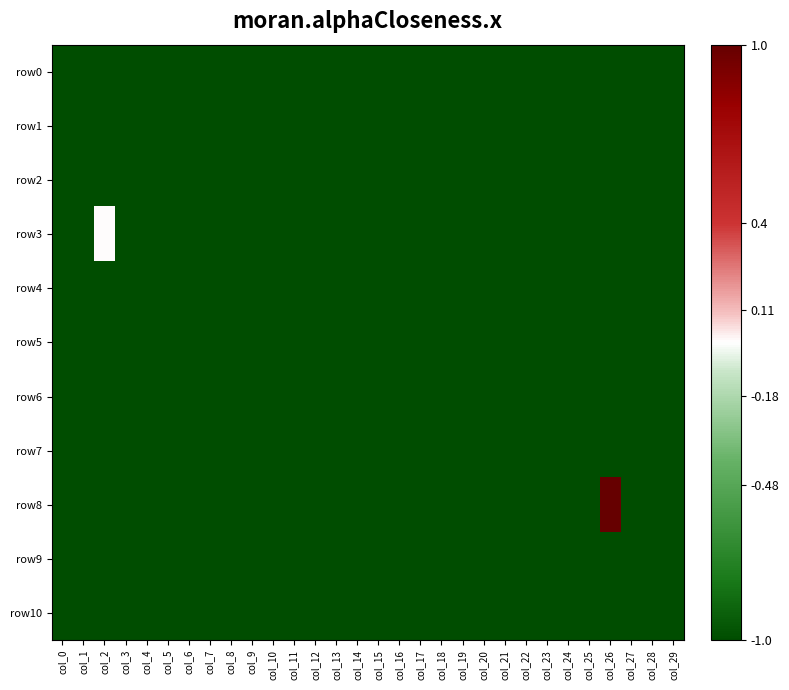

Reading right to left, what are all the values shown in this chart?

row0: col_29=-1	col_28=-1	col_27=-1	col_26=-1	col_25=-1	col_24=-1	col_23=-1	col_22=-1	col_21=-1	col_20=-1	col_19=-1	col_18=-1	col_17=-1	col_16=-1	col_15=-1	col_14=-1	col_13=-1	col_12=-1	col_11=-1	col_10=-1	col_9=-1	col_8=-1	col_7=-1	col_6=-1	col_5=-1	col_4=-1	col_3=-1	col_2=-1	col_1=-1	col_0=-1
row1: col_29=-1	col_28=-1	col_27=-1	col_26=-1	col_25=-1	col_24=-1	col_23=-1	col_22=-1	col_21=-1	col_20=-1	col_19=-1	col_18=-1	col_17=-1	col_16=-1	col_15=-1	col_14=-1	col_13=-1	col_12=-1	col_11=-1	col_10=-1	col_9=-1	col_8=-1	col_7=-1	col_6=-1	col_5=-1	col_4=-1	col_3=-1	col_2=-1	col_1=-1	col_0=-1
row2: col_29=-1	col_28=-1	col_27=-1	col_26=-1	col_25=-1	col_24=-1	col_23=-1	col_22=-1	col_21=-1	col_20=-1	col_19=-1	col_18=-1	col_17=-1	col_16=-1	col_15=-1	col_14=-1	col_13=-1	col_12=-1	col_11=-1	col_10=-1	col_9=-1	col_8=-1	col_7=-1	col_6=-1	col_5=-1	col_4=-1	col_3=-1	col_2=-1	col_1=-1	col_0=-1
row3: col_29=-1	col_28=-1	col_27=-1	col_26=-1	col_25=-1	col_24=-1	col_23=-1	col_22=-1	col_21=-1	col_20=-1	col_19=-1	col_18=-1	col_17=-1	col_16=-1	col_15=-1	col_14=-1	col_13=-1	col_12=-1	col_11=-1	col_10=-1	col_9=-1	col_8=-1	col_7=-1	col_6=-1	col_5=-1	col_4=-1	col_3=-1	col_2=0	col_1=-1	col_0=-1
row4: col_29=-1	col_28=-1	col_27=-1	col_26=-1	col_25=-1	col_24=-1	col_23=-1	col_22=-1	col_21=-1	col_20=-1	col_19=-1	col_18=-1	col_17=-1	col_16=-1	col_15=-1	col_14=-1	col_13=-1	col_12=-1	col_11=-1	col_10=-1	col_9=-1	col_8=-1	col_7=-1	col_6=-1	col_5=-1	col_4=-1	col_3=-1	col_2=-1	col_1=-1	col_0=-1
row5: col_29=-1	col_28=-1	col_27=-1	col_26=-1	col_25=-1	col_24=-1	col_23=-1	col_22=-1	col_21=-1	col_20=-1	col_19=-1	col_18=-1	col_17=-1	col_16=-1	col_15=-1	col_14=-1	col_13=-1	col_12=-1	col_11=-1	col_10=-1	col_9=-1	col_8=-1	col_7=-1	col_6=-1	col_5=-1	col_4=-1	col_3=-1	col_2=-1	col_1=-1	col_0=-1
row6: col_29=-1	col_28=-1	col_27=-1	col_26=-1	col_25=-1	col_24=-1	col_23=-1	col_22=-1	col_21=-1	col_20=-1	col_19=-1	col_18=-1	col_17=-1	col_16=-1	col_15=-1	col_14=-1	col_13=-1	col_12=-1	col_11=-1	col_10=-1	col_9=-1	col_8=-1	col_7=-1	col_6=-1	col_5=-1	col_4=-1	col_3=-1	col_2=-1	col_1=-1	col_0=-1
row7: col_29=-1	col_28=-1	col_27=-1	col_26=-1	col_25=-1	col_24=-1	col_23=-1	col_22=-1	col_21=-1	col_20=-1	col_19=-1	col_18=-1	col_17=-1	col_16=-1	col_15=-1	col_14=-1	col_13=-1	col_12=-1	col_11=-1	col_10=-1	col_9=-1	col_8=-1	col_7=-1	col_6=-1	col_5=-1	col_4=-1	col_3=-1	col_2=-1	col_1=-1	col_0=-1
row8: col_29=-1	col_28=-1	col_27=-1	col_26=1	col_25=-1	col_24=-1	col_23=-1	col_22=-1	col_21=-1	col_20=-1	col_19=-1	col_18=-1	col_17=-1	col_16=-1	col_15=-1	col_14=-1	col_13=-1	col_12=-1	col_11=-1	col_10=-1	col_9=-1	col_8=-1	col_7=-1	col_6=-1	col_5=-1	col_4=-1	col_3=-1	col_2=-1	col_1=-1	col_0=-1
row9: col_29=-1	col_28=-1	col_27=-1	col_26=-1	col_25=-1	col_24=-1	col_23=-1	col_22=-1	col_21=-1	col_20=-1	col_19=-1	col_18=-1	col_17=-1	col_16=-1	col_15=-1	col_14=-1	col_13=-1	col_12=-1	col_11=-1	col_10=-1	col_9=-1	col_8=-1	col_7=-1	col_6=-1	col_5=-1	col_4=-1	col_3=-1	col_2=-1	col_1=-1	col_0=-1
row10: col_29=-1	col_28=-1	col_27=-1	col_26=-1	col_25=-1	col_24=-1	col_23=-1	col_22=-1	col_21=-1	col_20=-1	col_19=-1	col_18=-1	col_17=-1	col_16=-1	col_15=-1	col_14=-1	col_13=-1	col_12=-1	col_11=-1	col_10=-1	col_9=-1	col_8=-1	col_7=-1	col_6=-1	col_5=-1	col_4=-1	col_3=-1	col_2=-1	col_1=-1	col_0=-1